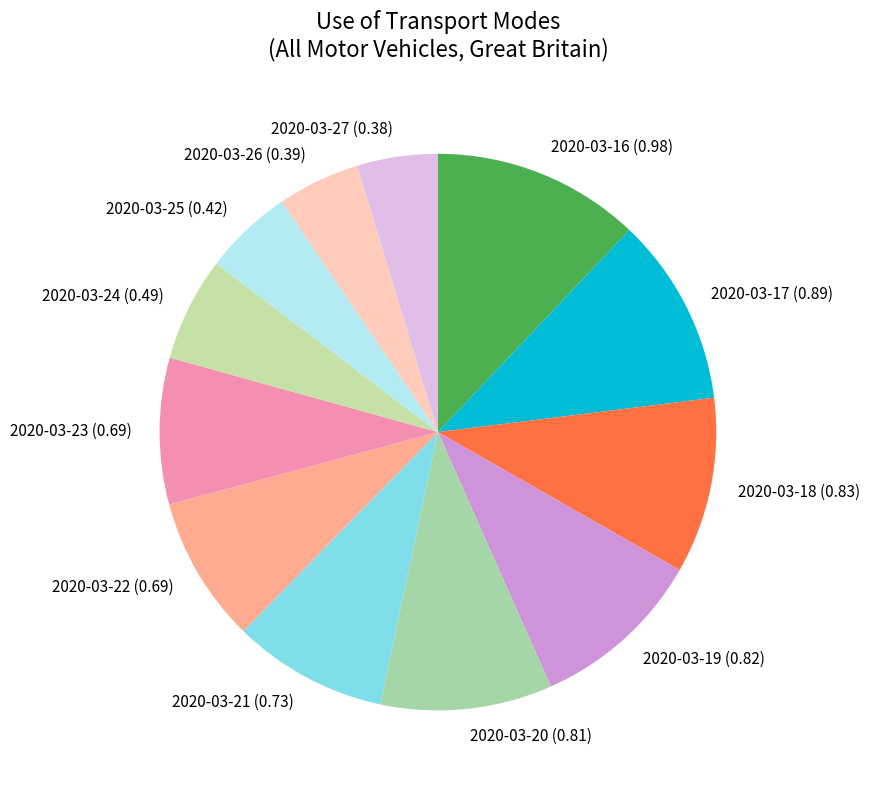

How many slices are in this pie chart?

12